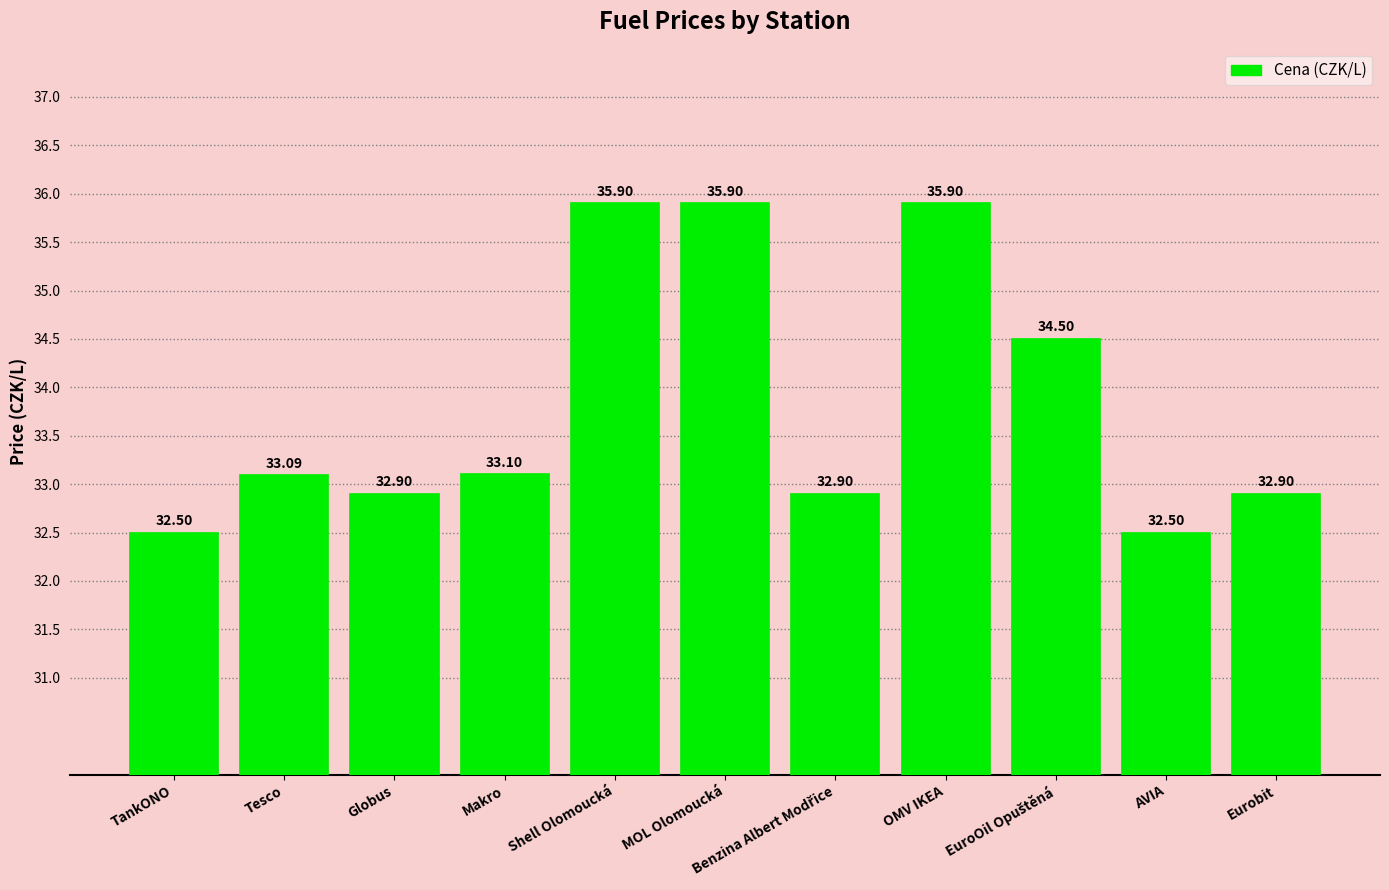

Where does the data first go above 33?

Tesco